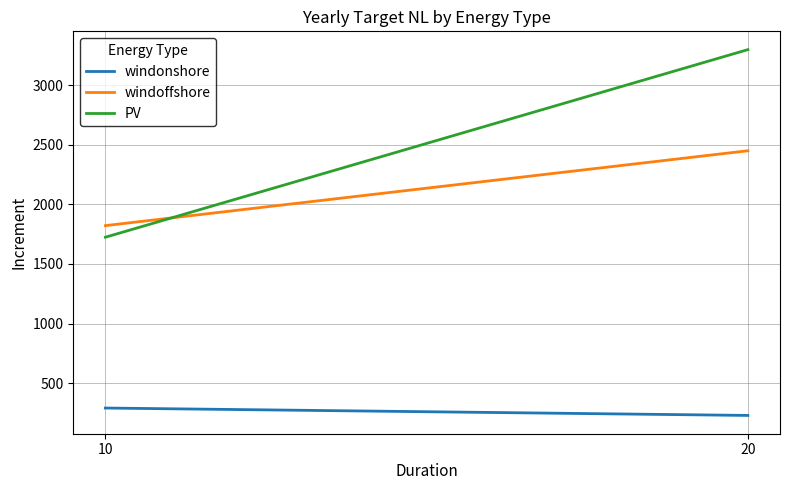

At which label does PV first exceed 3298?

20